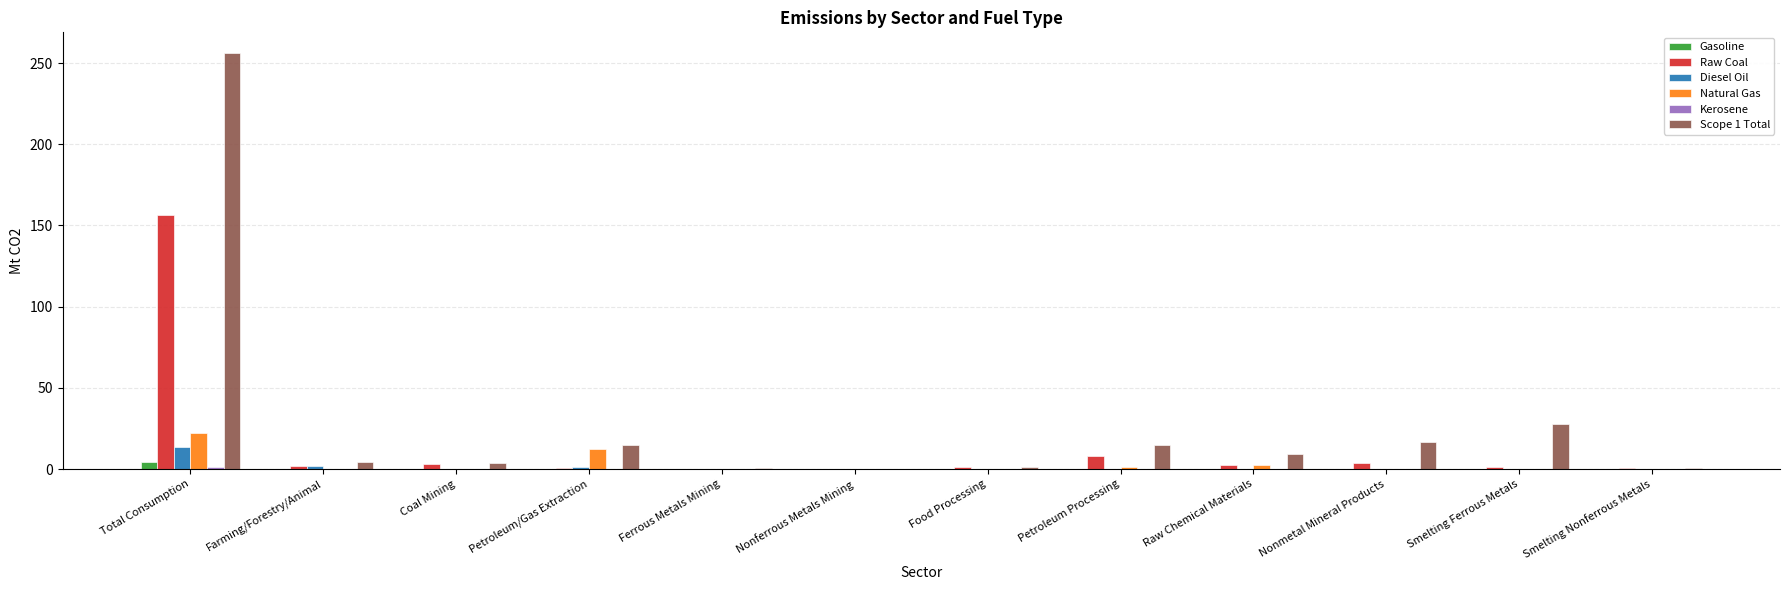

What is the greatest value displayed?

256.1